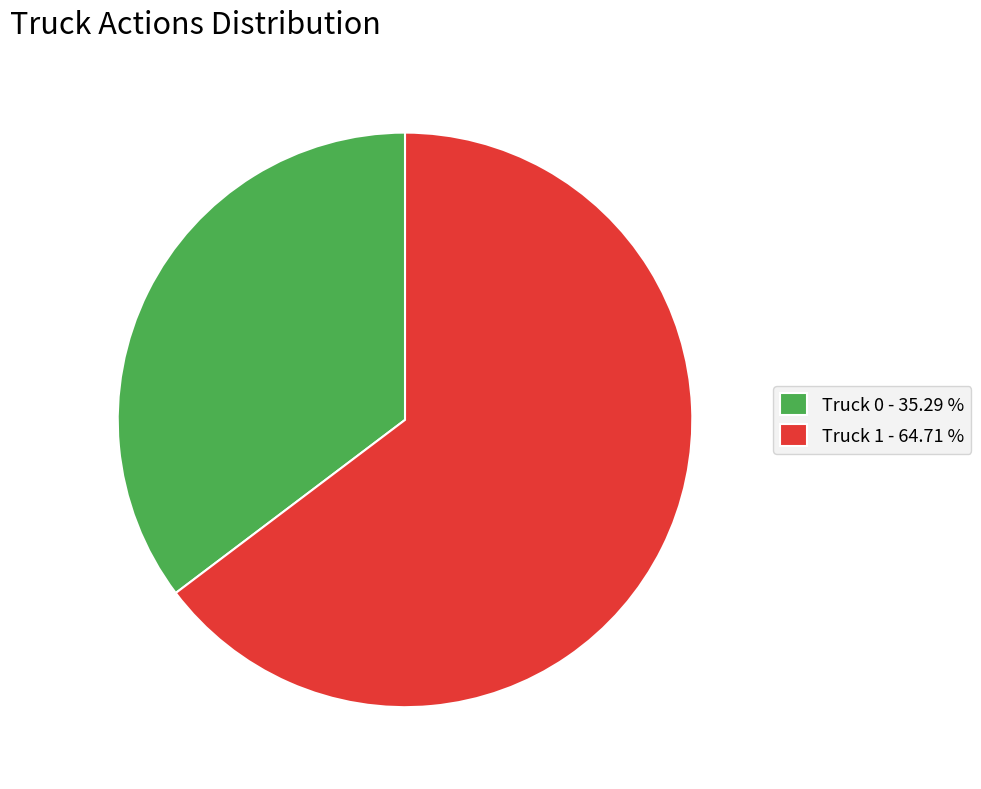

Combined, do Truck 1 - 64.71 % and Truck 0 - 35.29 % account for over 50%?

Yes